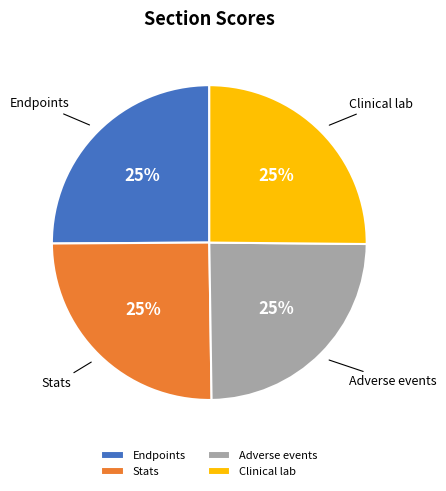

True or false: Stats accounts for 25% of the total.

True